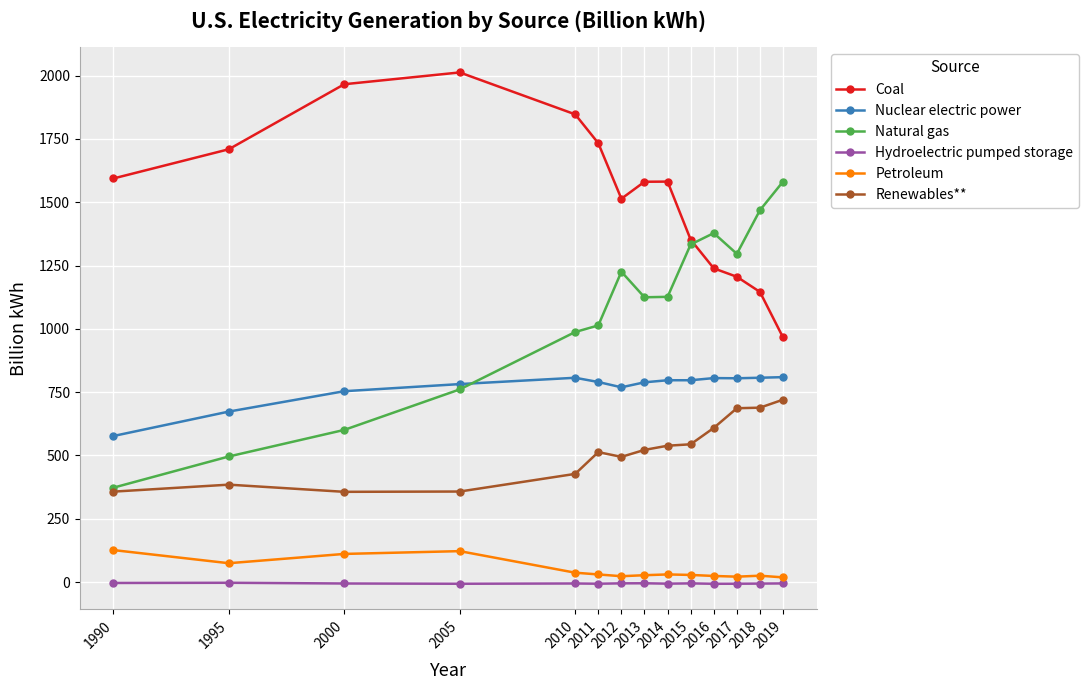

What value does the Natural gas series have at 2014?

1126.6